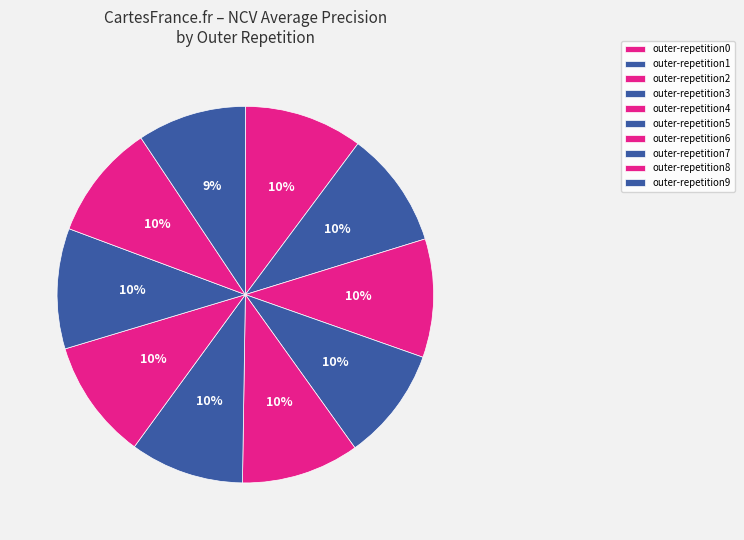

To the nearest percent, what is the difference between the largest and smallest slice percentages?

1%